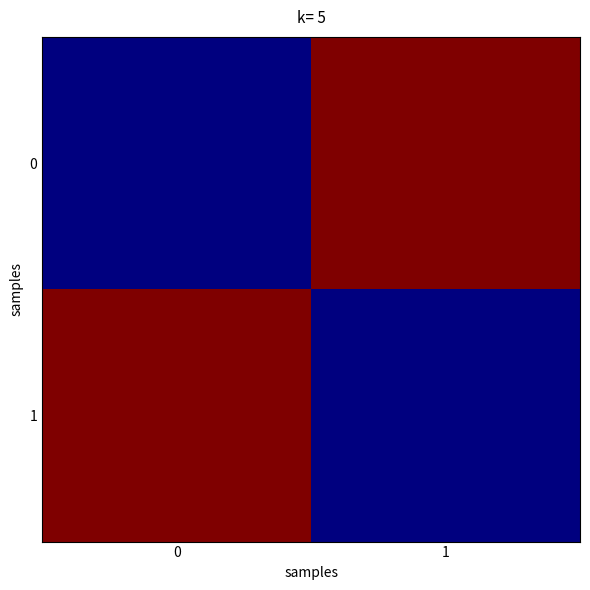

At how many categories does at least one series exceed 0?

2